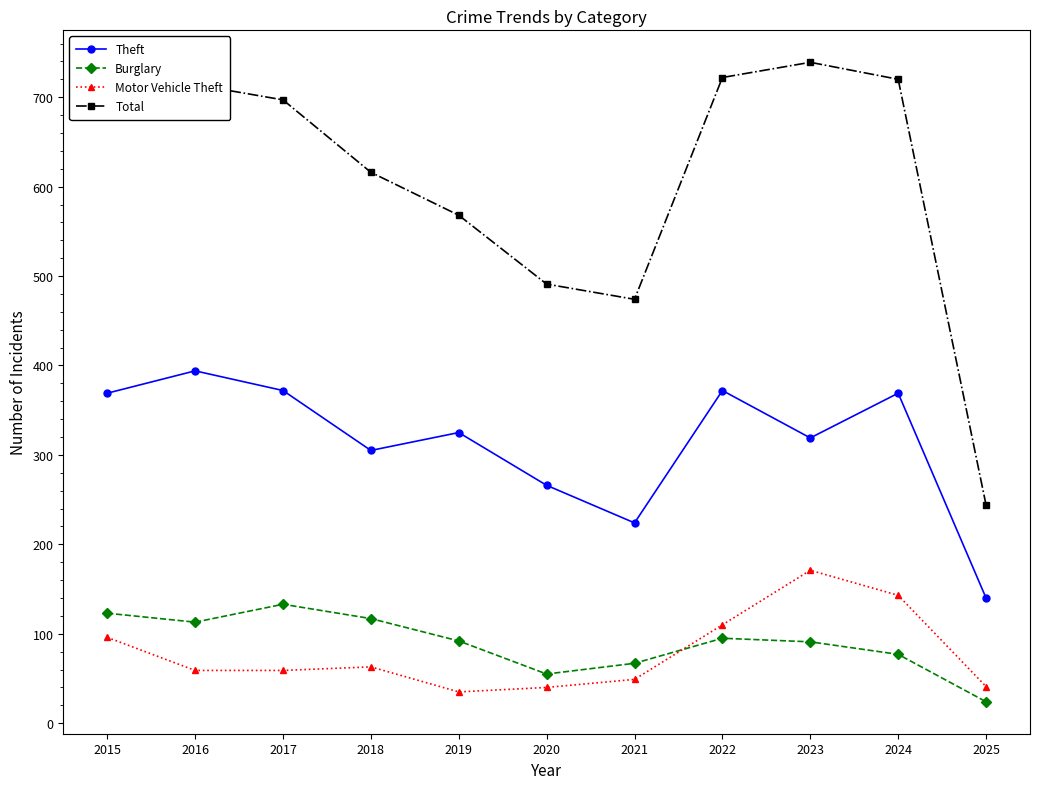

True or false: Theft and Total intersect in this chart.

False